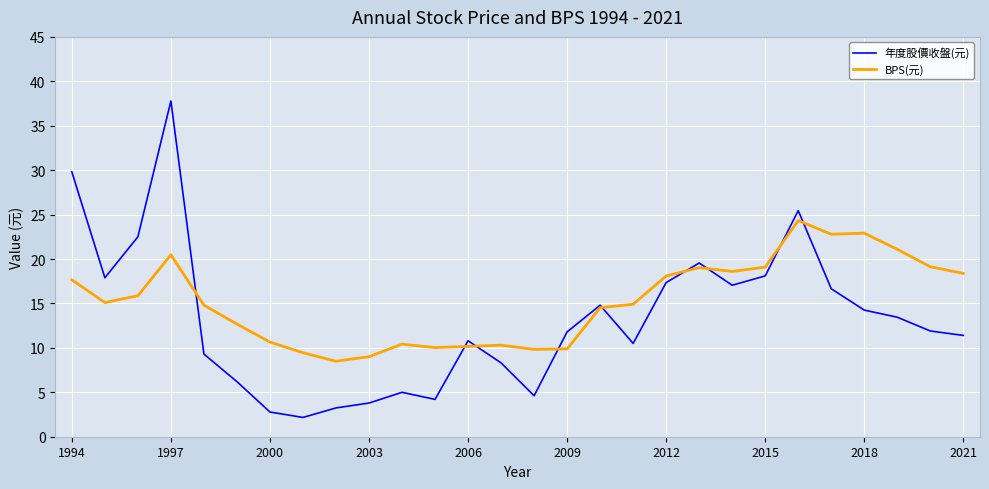

What is the difference between the maximum and minimum values in the BPS(元) series?

15.8